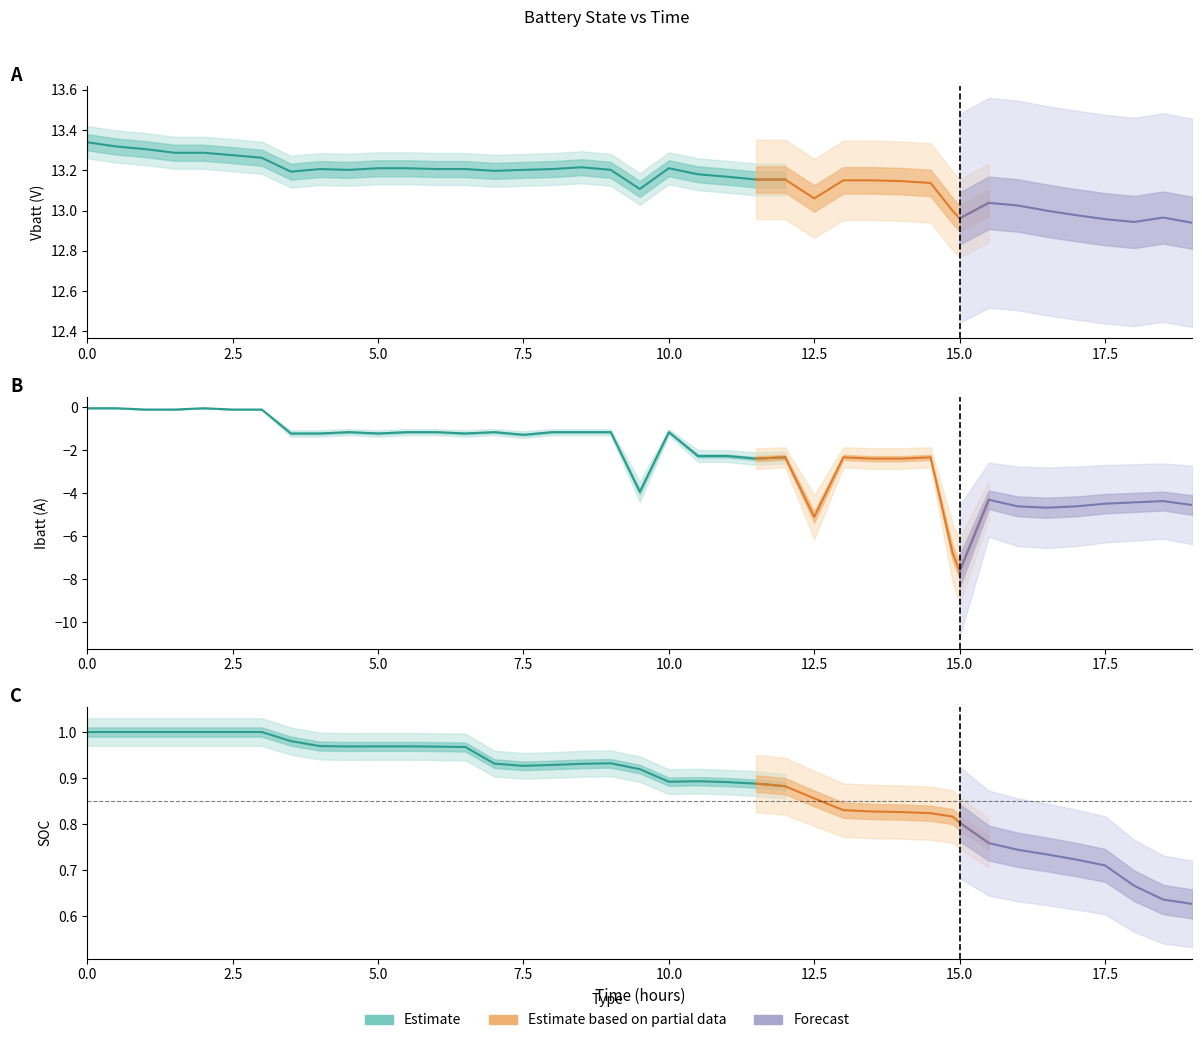

True or false: Ibatt and soc cross at least once.

False